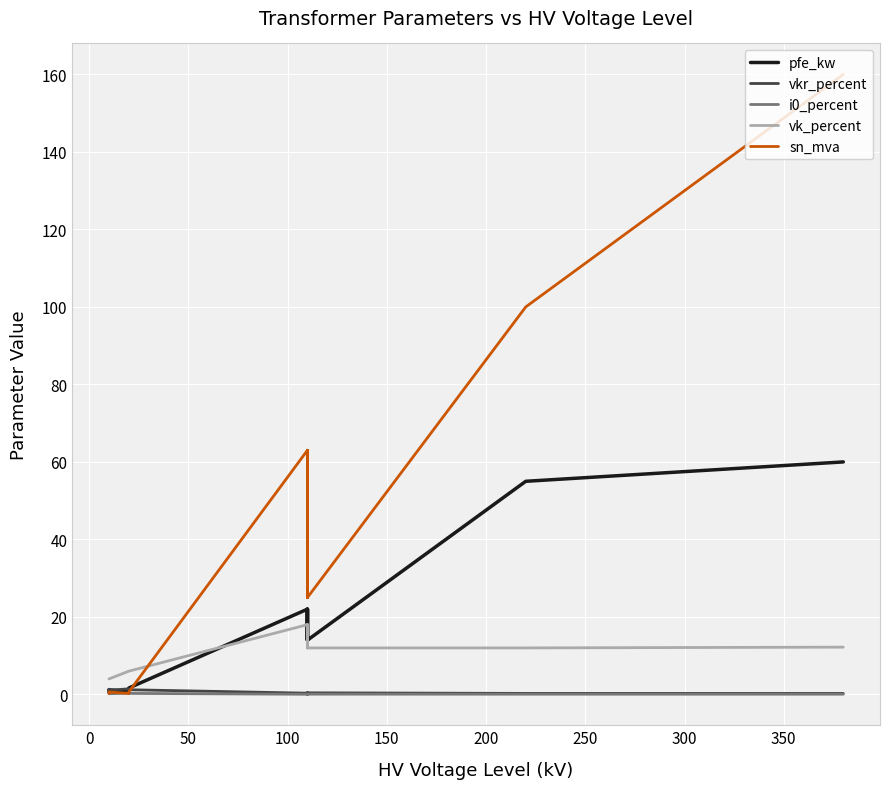

At 300, list the series in order from smallest to largest.

i0_percent, vkr_percent, vk_percent, pfe_kw, sn_mva